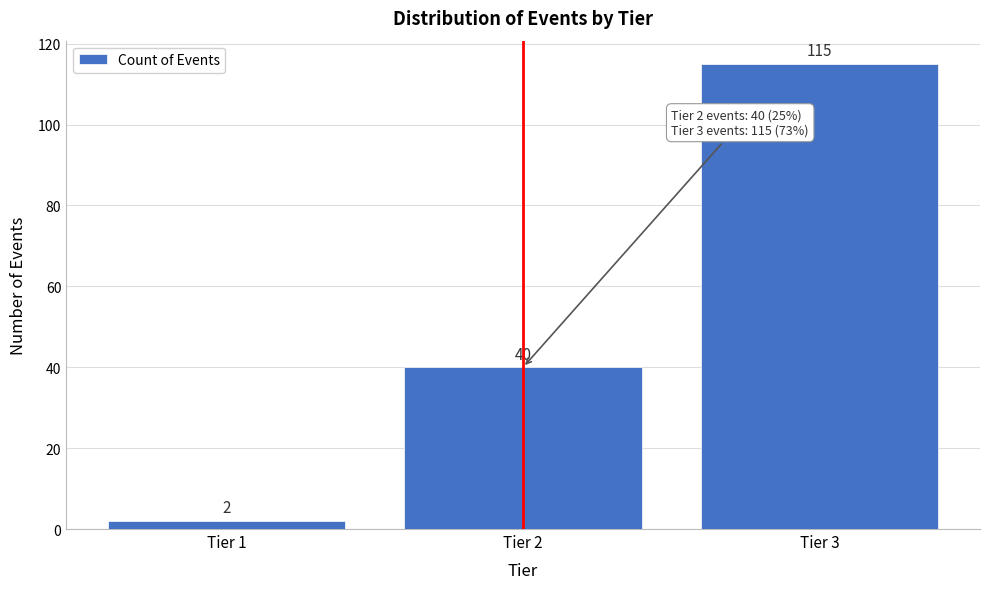

Reading right to left, what are all the values shown in this chart?

Tier 3=115	Tier 2=40	Tier 1=2